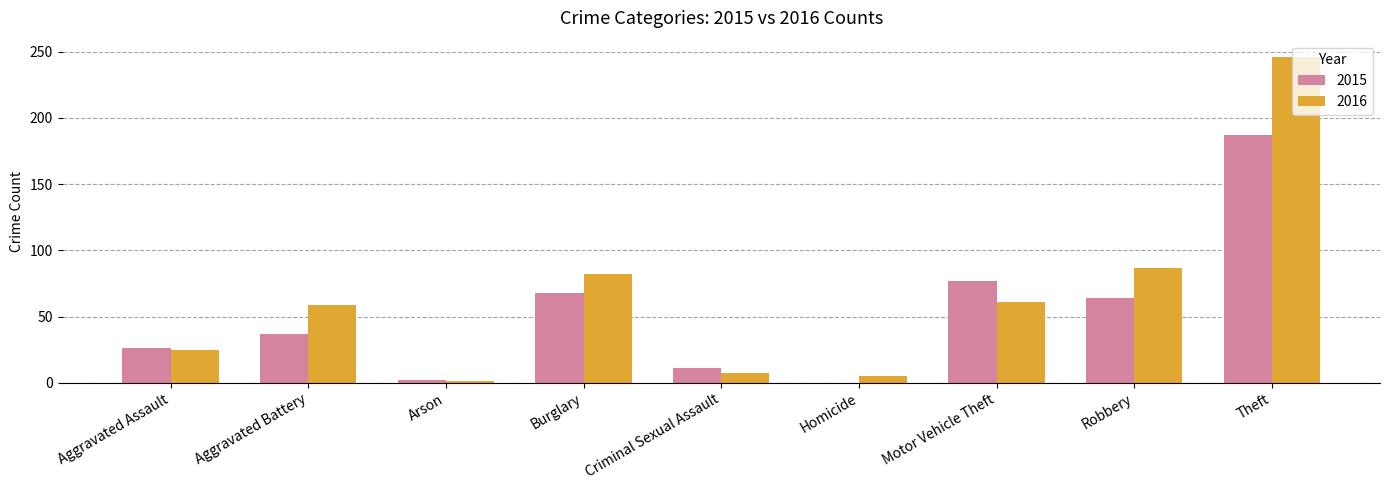

What is the sum of the 2016 values at Robbery and Aggravated Assault?

112